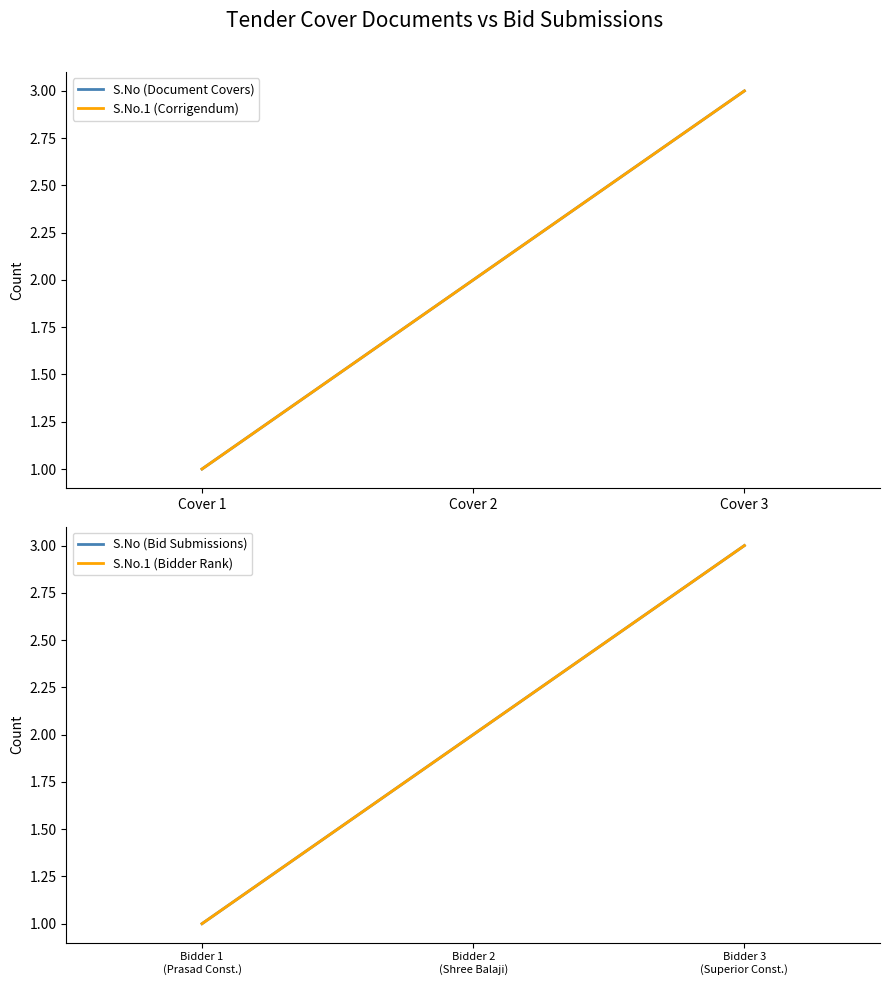

What is the value of the S.No (Document Covers) point at the 2nd from the left?

2